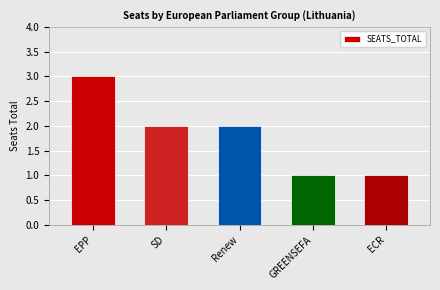

Is it true that the value at EPP is 3?

True